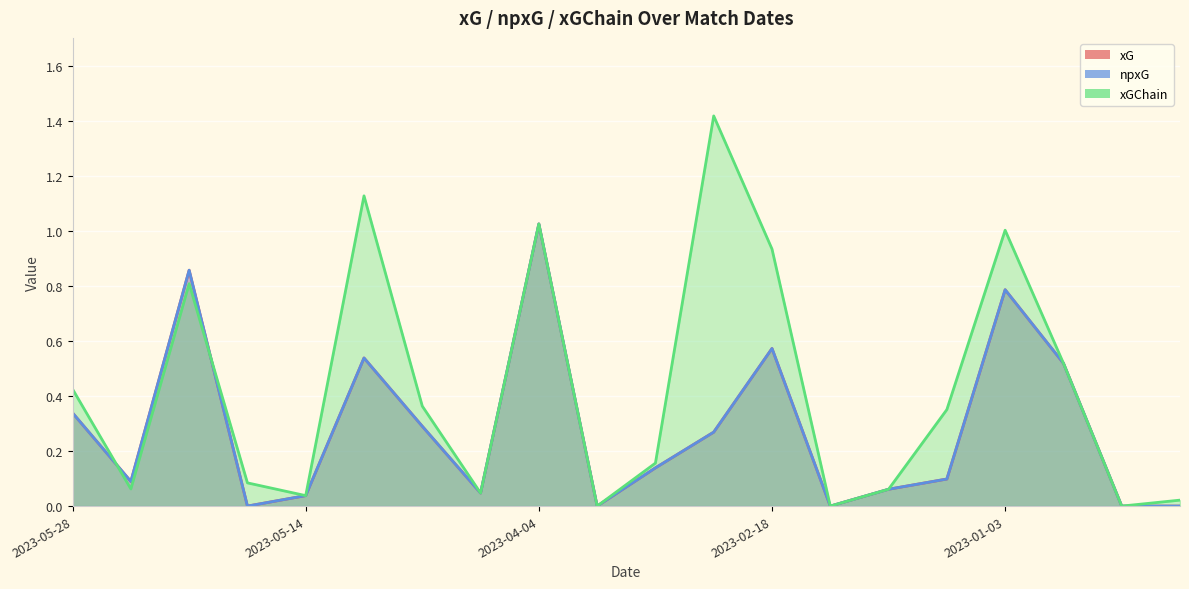

What is the difference between the xG values at 2023-01-03 and 2023-02-18?

0.2